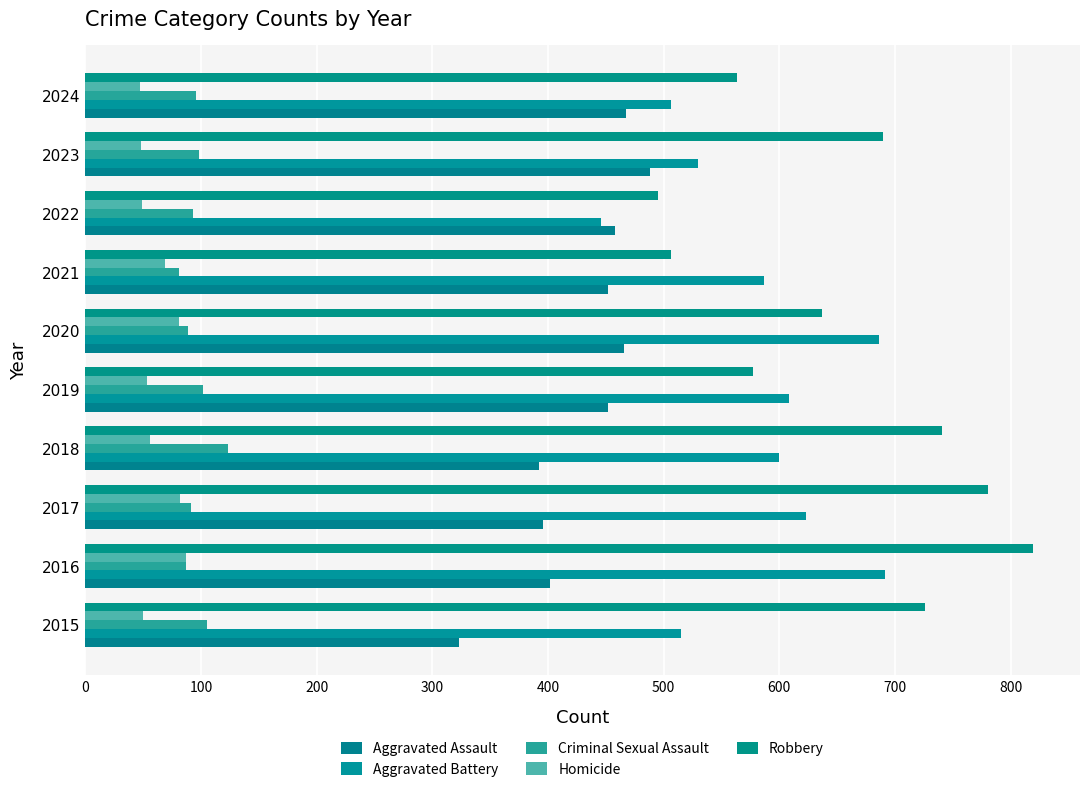

Which category has the highest value in the Criminal Sexual Assault series?

2018